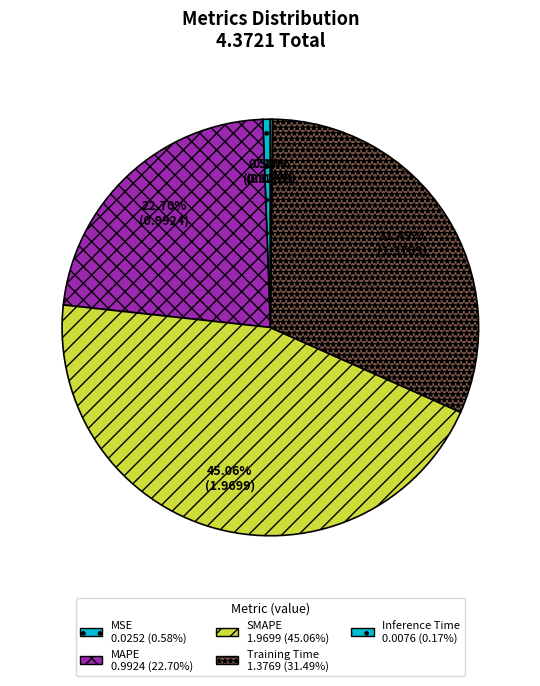

To the nearest percent, what is the combined percentage of MSE and Training Time?

32%